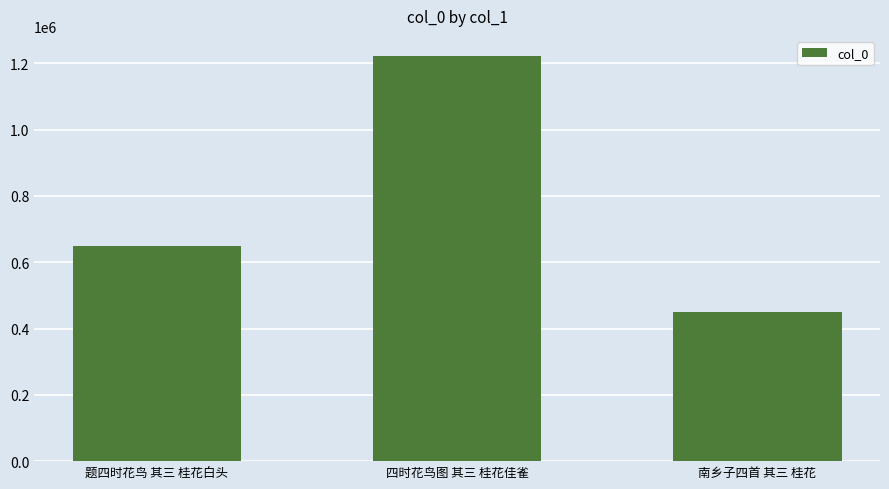

What is the difference between the values at 四时花鸟图 其三 桂花佳雀 and 题四时花鸟 其三 桂花白头?

572112